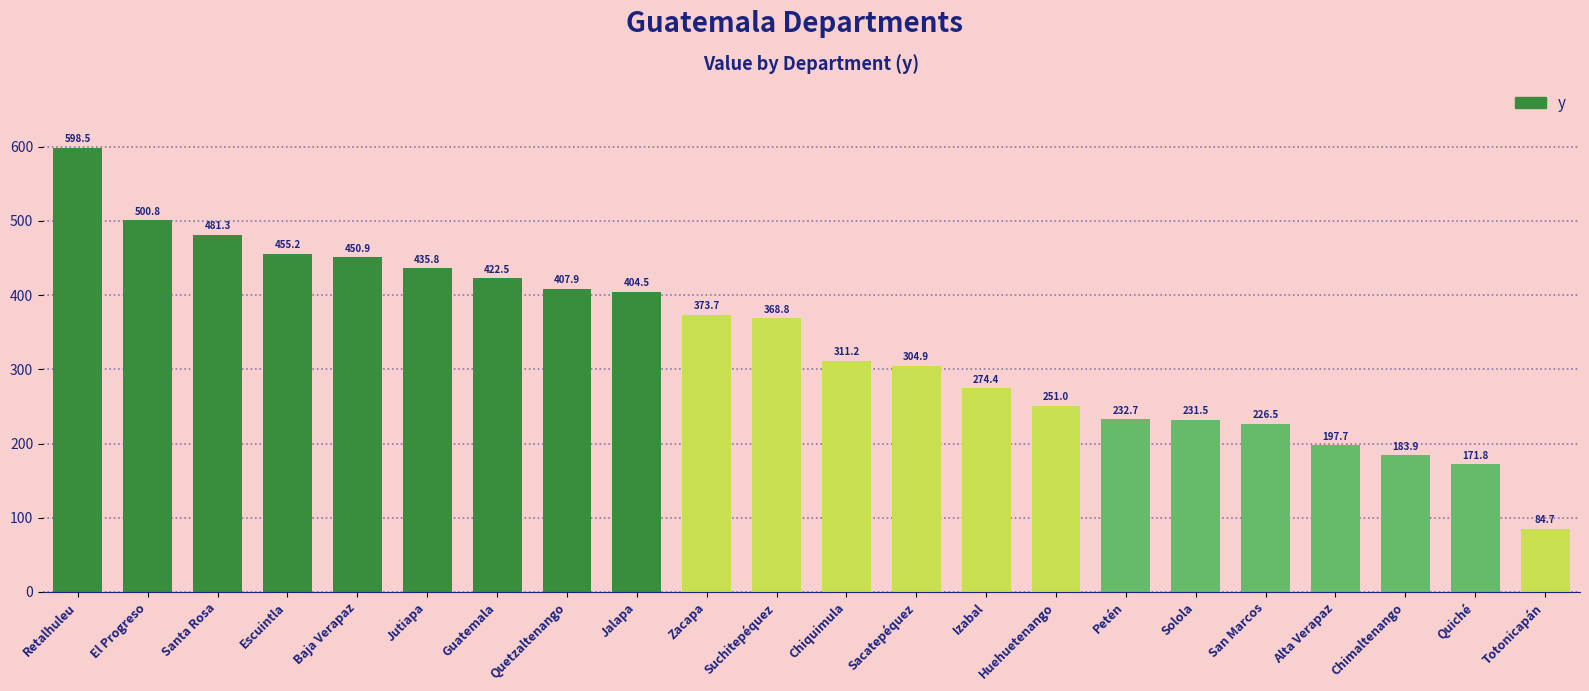

Count the number of categories in the chart.

22